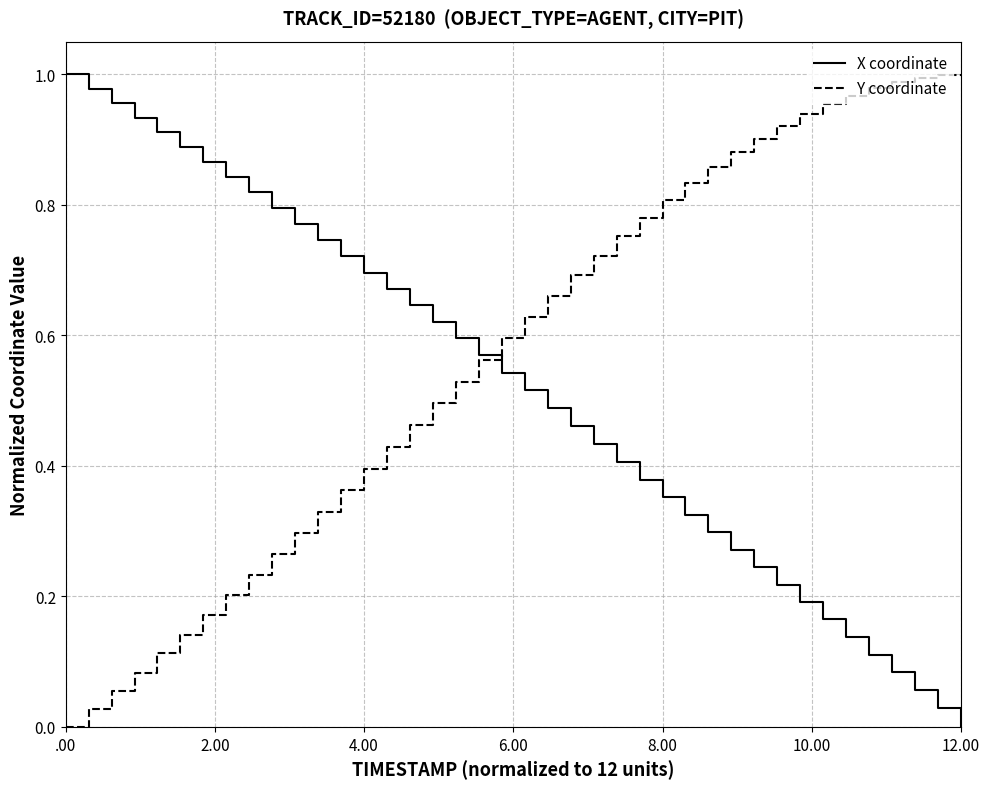

Which series has the largest total across all categories?

Y coordinate